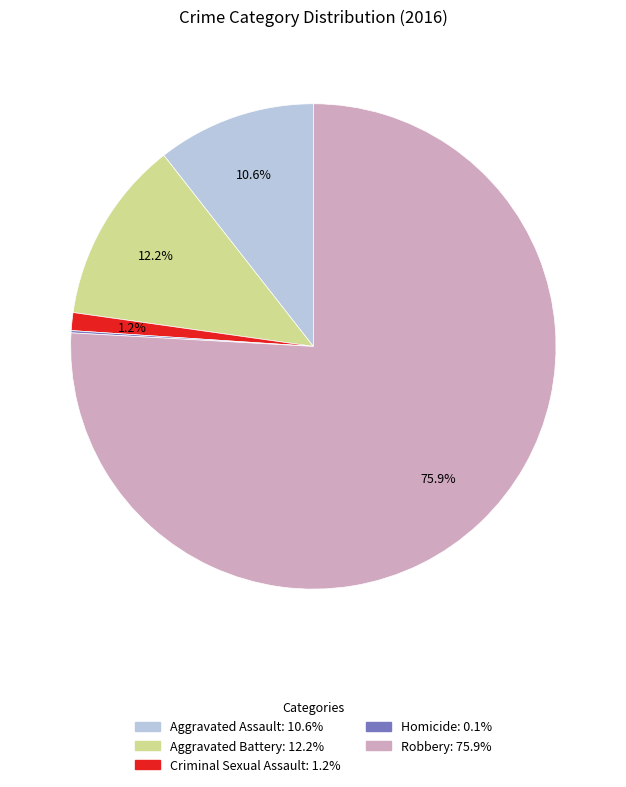

Is there a majority slice in this chart?

Yes